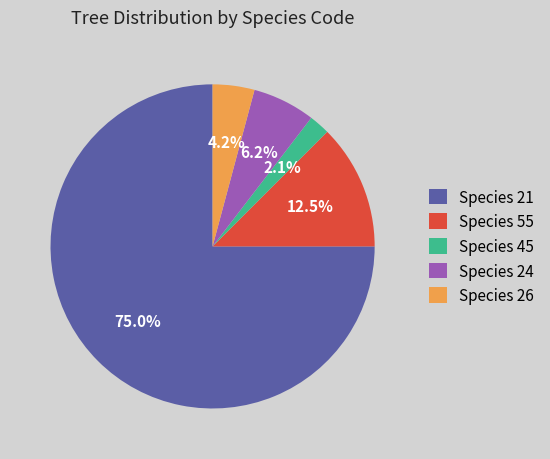

Rank the categories by value from lowest to highest.

Species 45, Species 26, Species 24, Species 55, Species 21